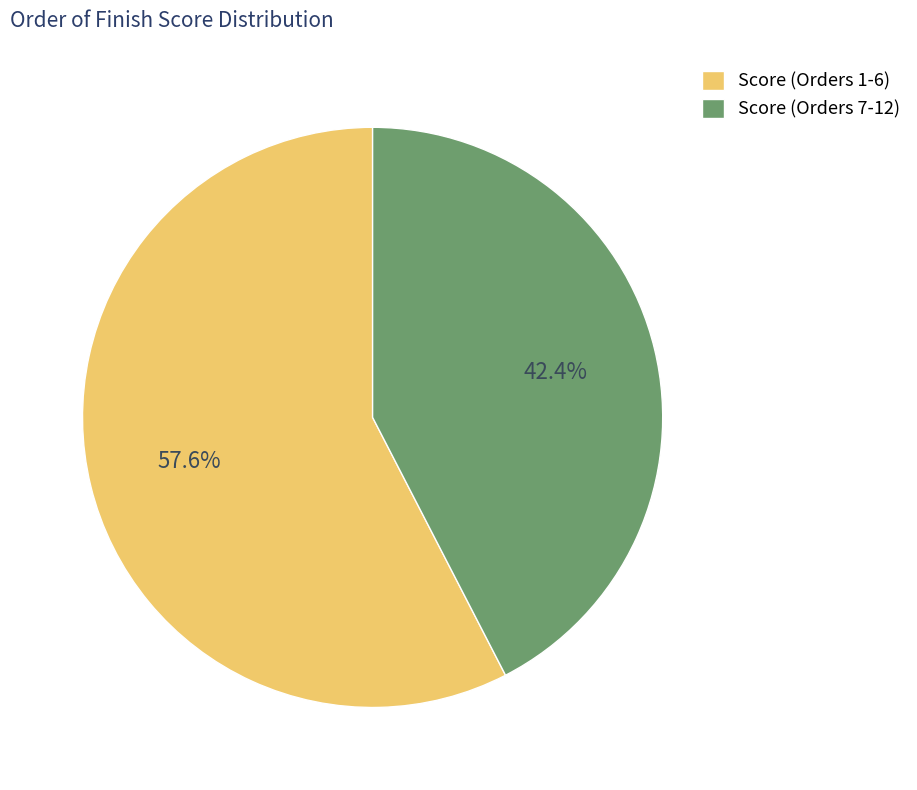

To the nearest percent, what is the average slice percentage?

50%